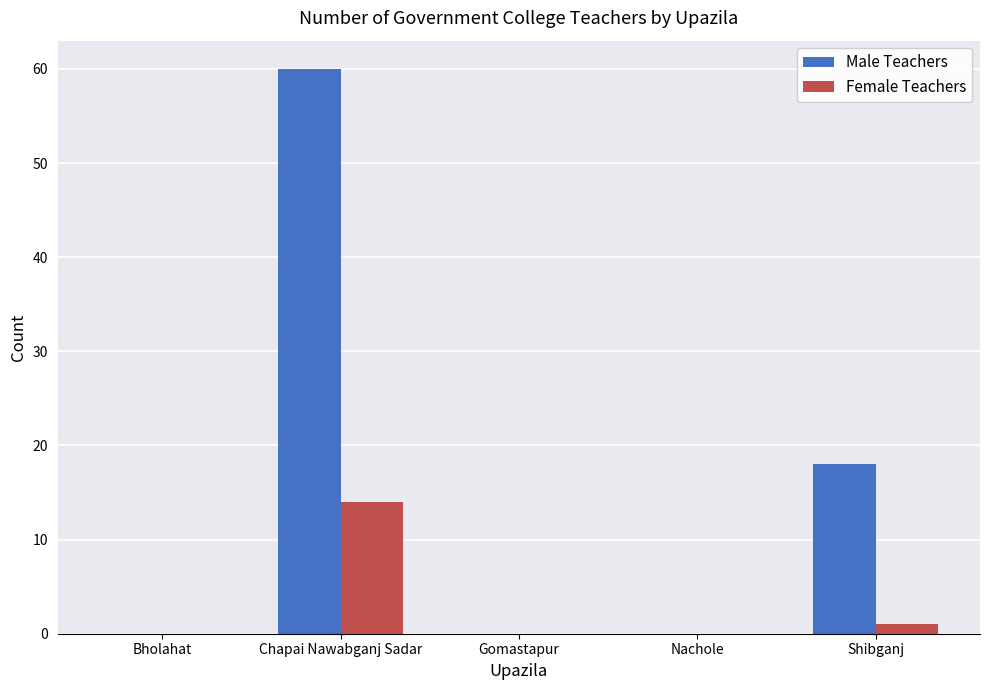

What is the sum of all Female Teachers values?

15